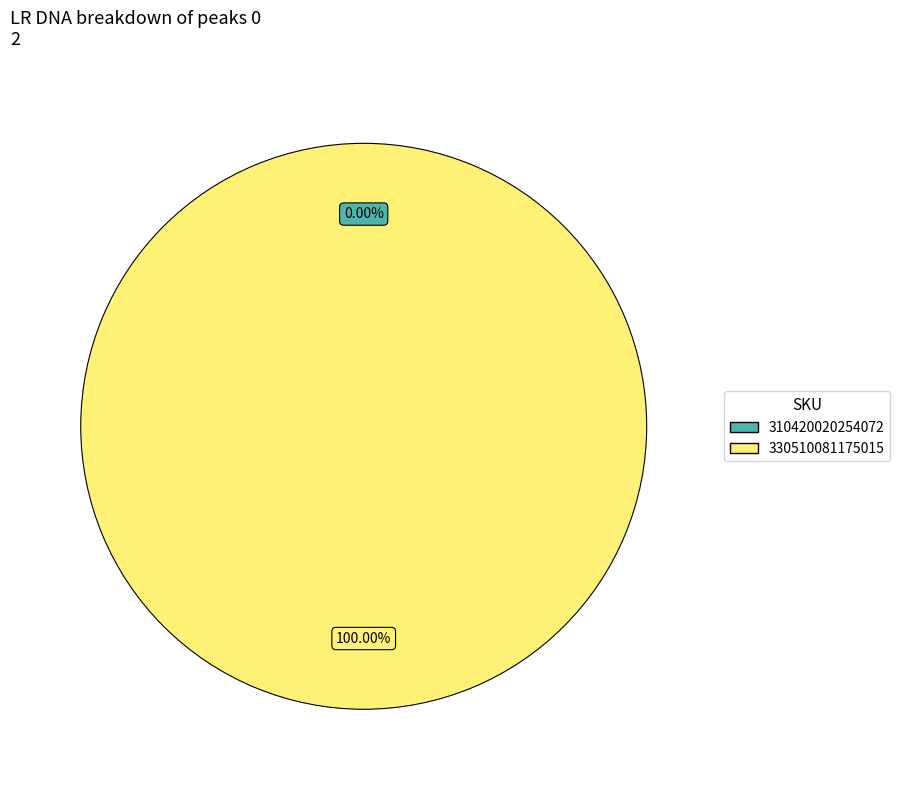

Count the number of slices in the pie.

2